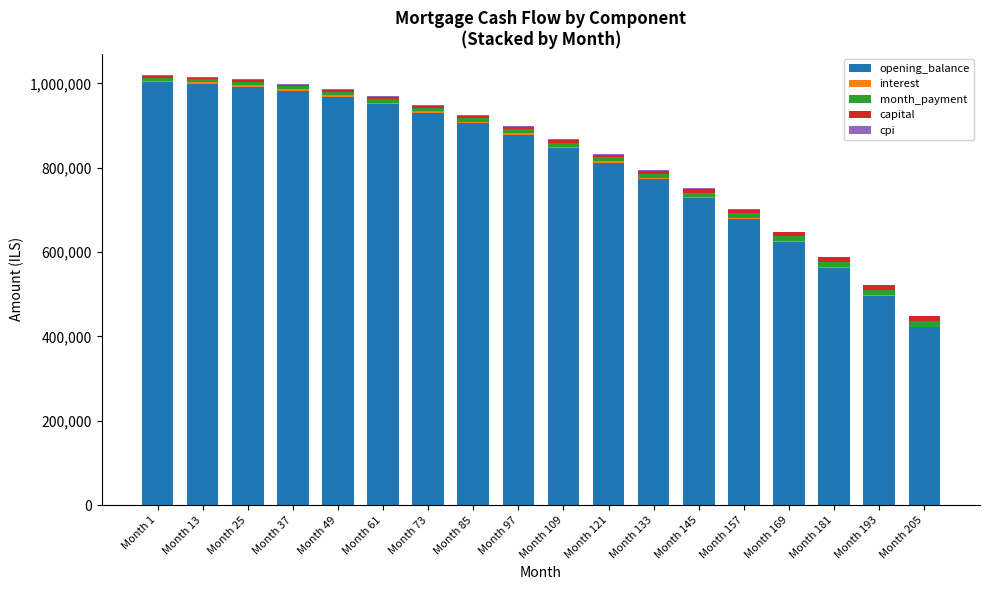

List the series in order of their peak value, highest first.

opening_balance, month_payment, capital, interest, cpi